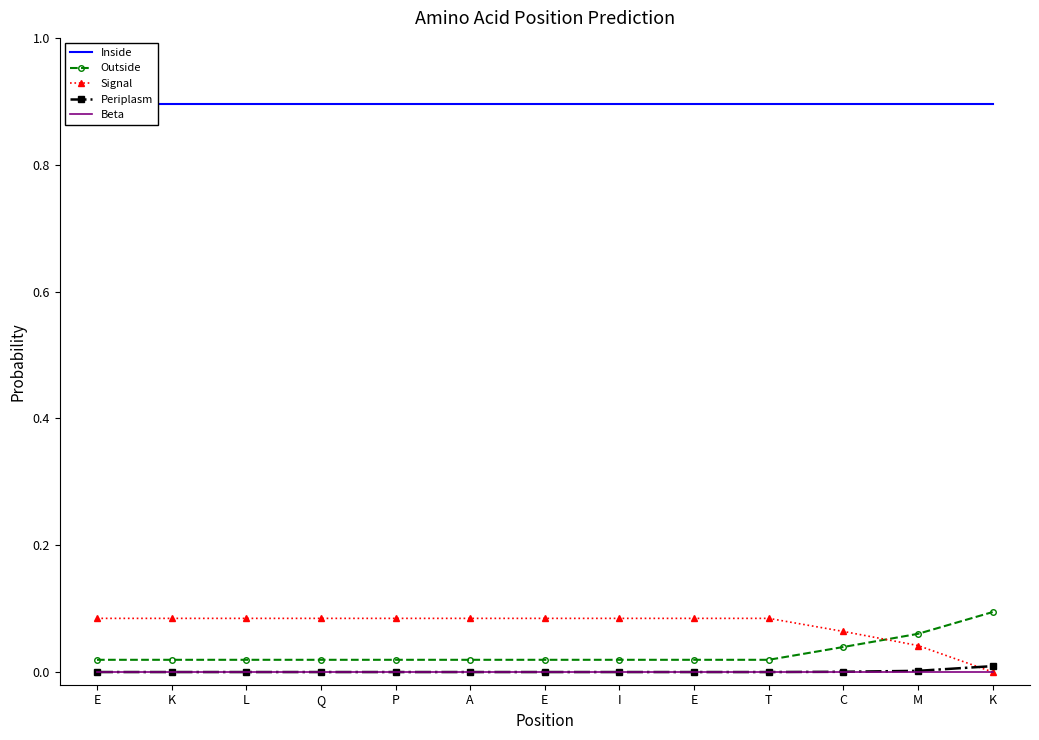

Between Q and C, which series saw the biggest shift?

Signal